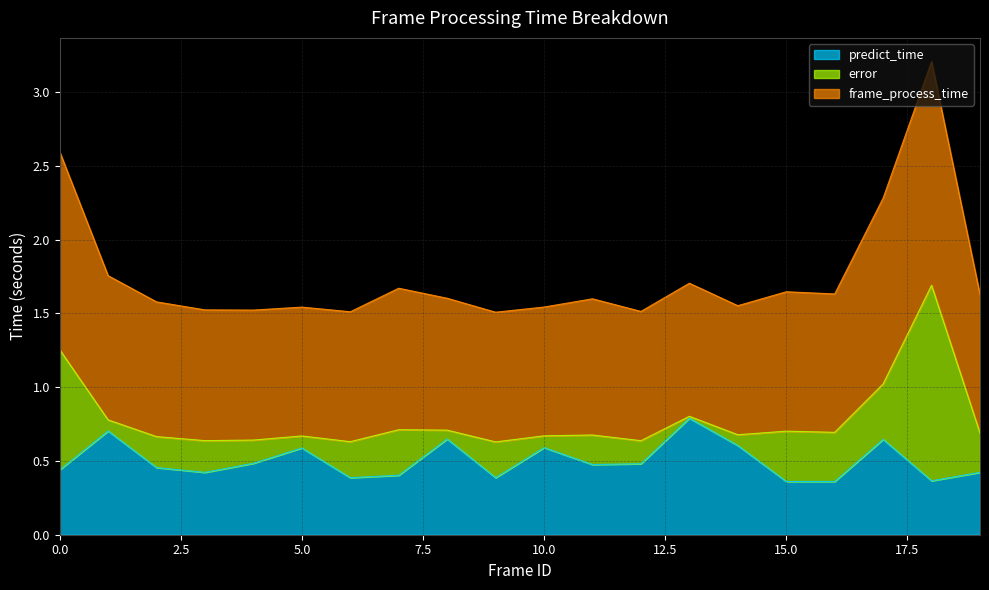

What is the difference between the highest and lowest values at 6?

1.1